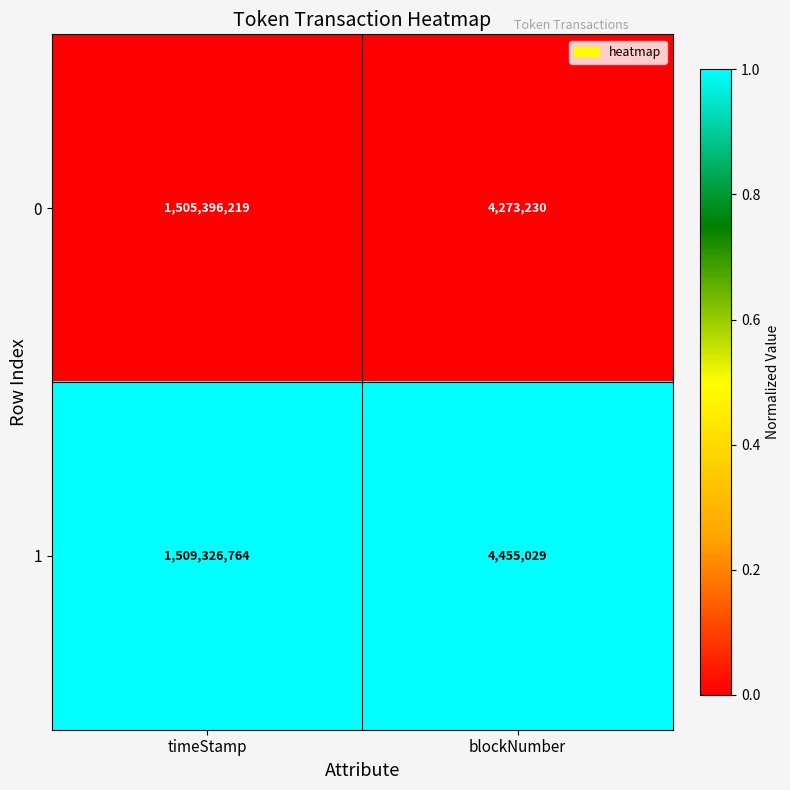

The 1 series shows 4455029 at blockNumber. True or false?

True